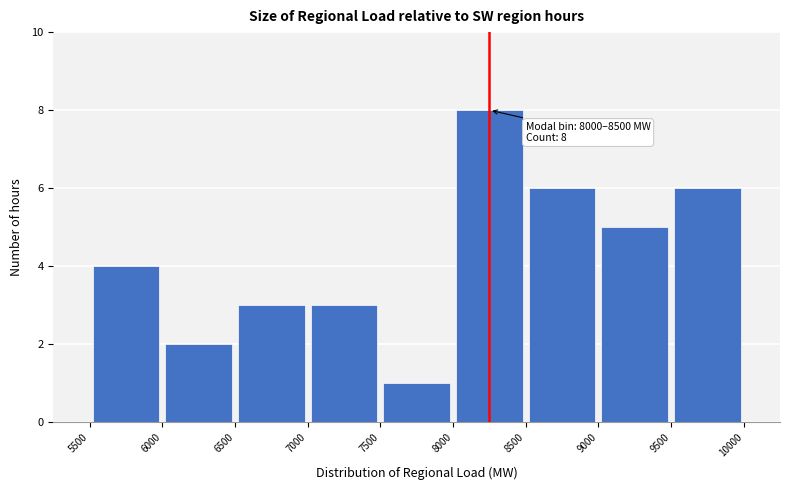

Which range on the x-axis has the tallest bar?

8000 to 8500